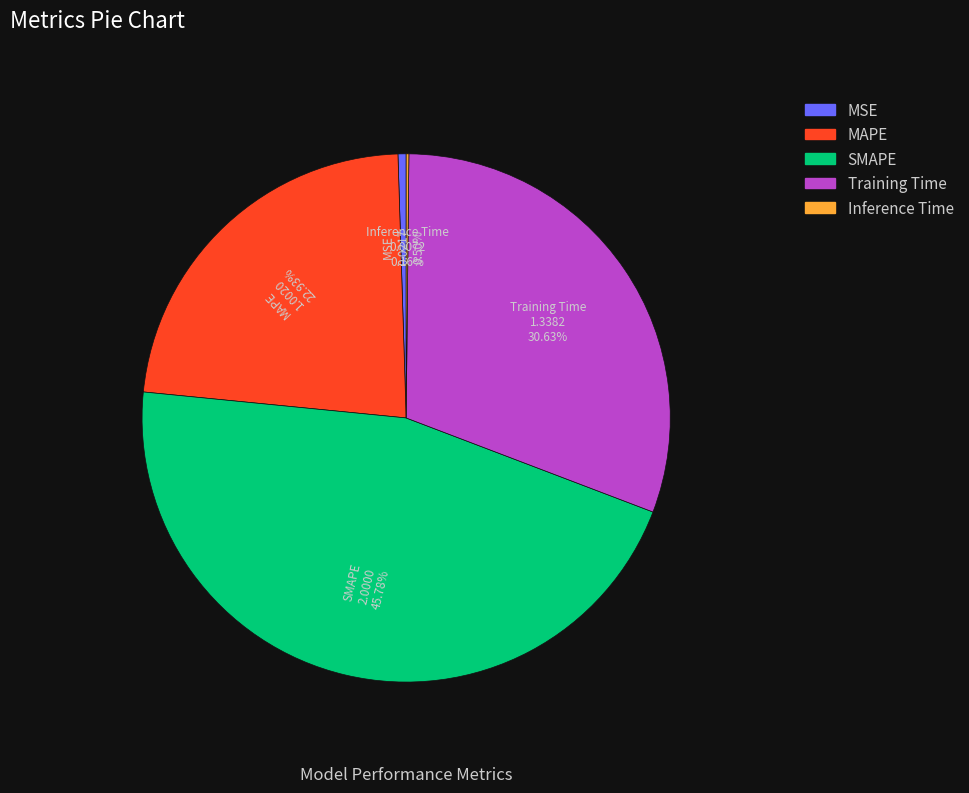

Which category has the biggest portion of the pie?

SMAPE